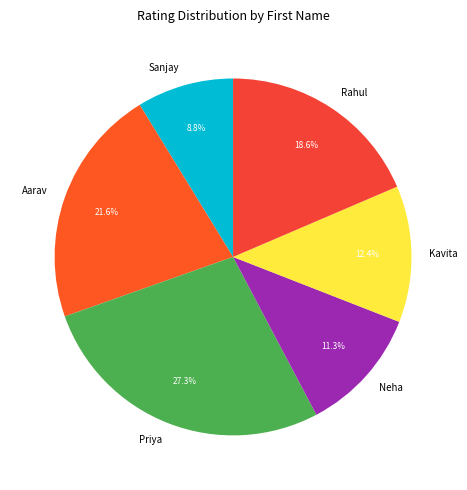

Which slice is the smallest?

Sanjay